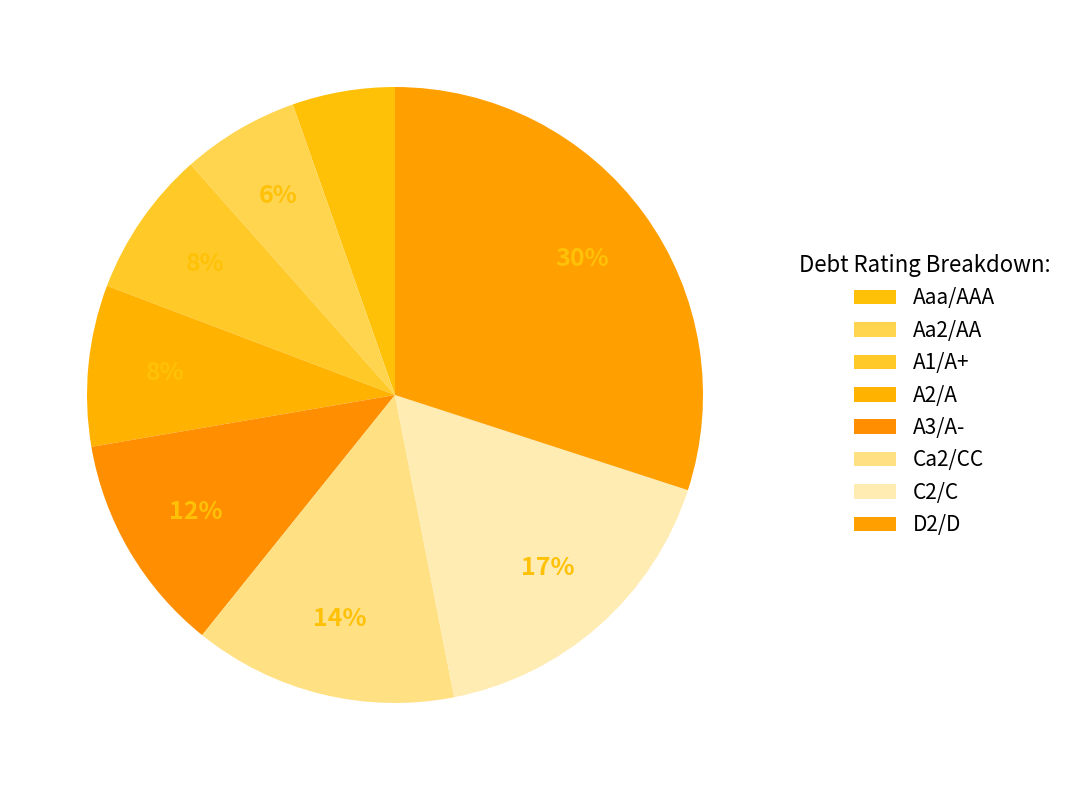

Is A2/A the majority of the pie?

No